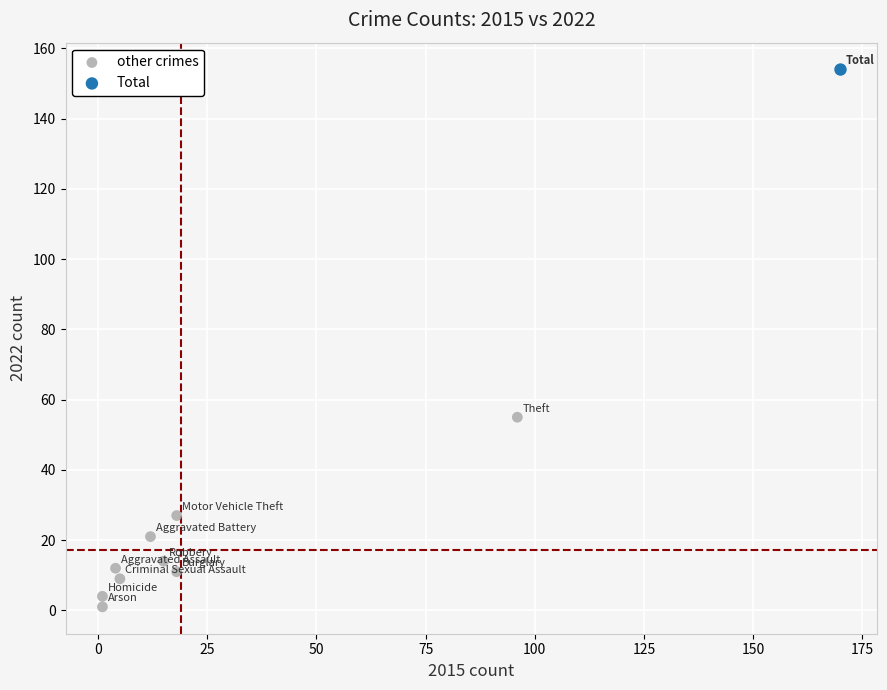

What are all the series names shown in the legend?

other crimes, Total